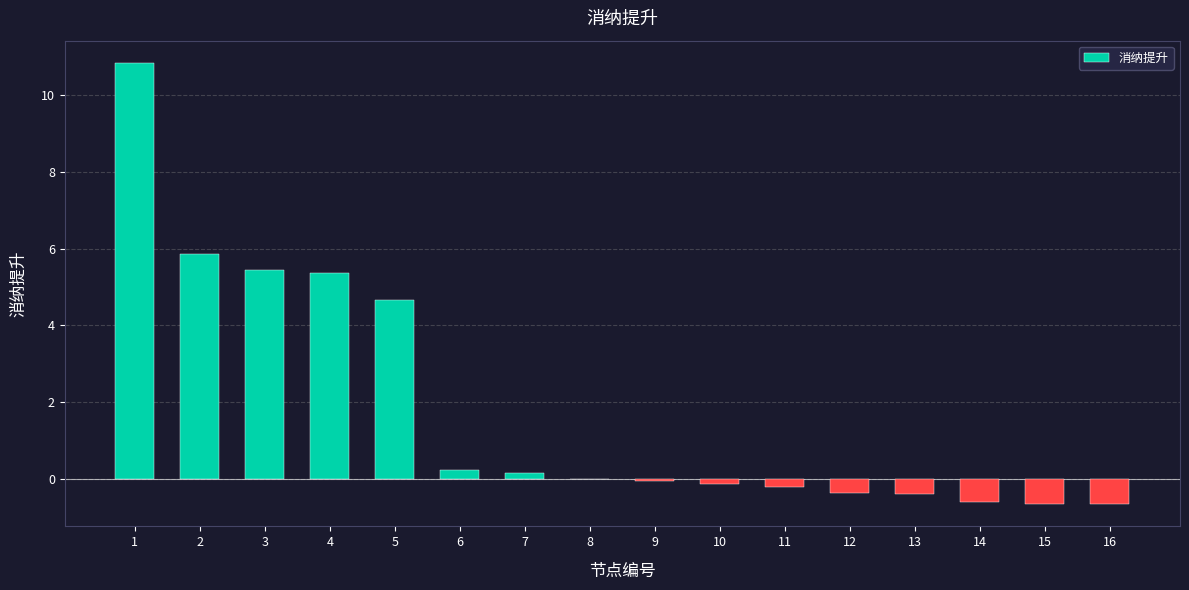

How many series are shown in this chart?

1